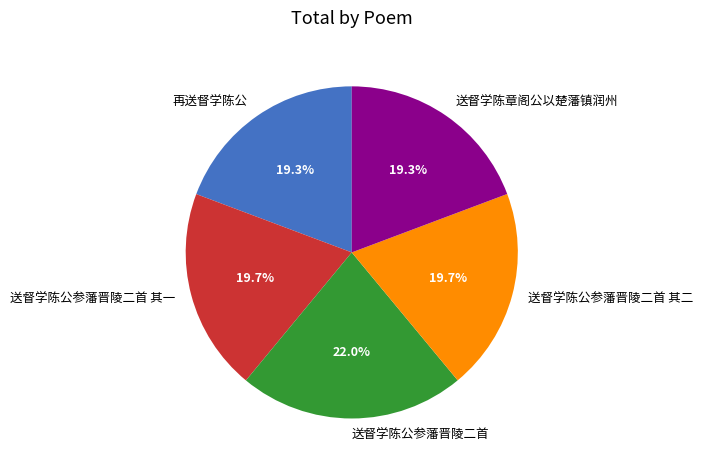

Does 送督学陈公参藩晋陵二首 其一 represent more than half of the total?

No